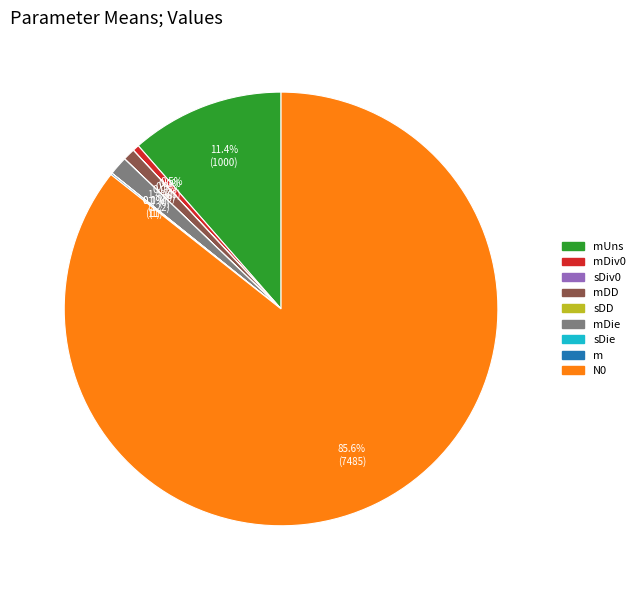

Is there any slice that represents more than half of the pie?

Yes